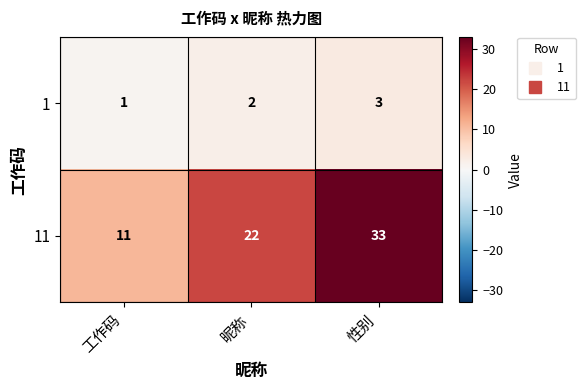

Between 昵称 and 性别, which series saw the biggest shift?

11